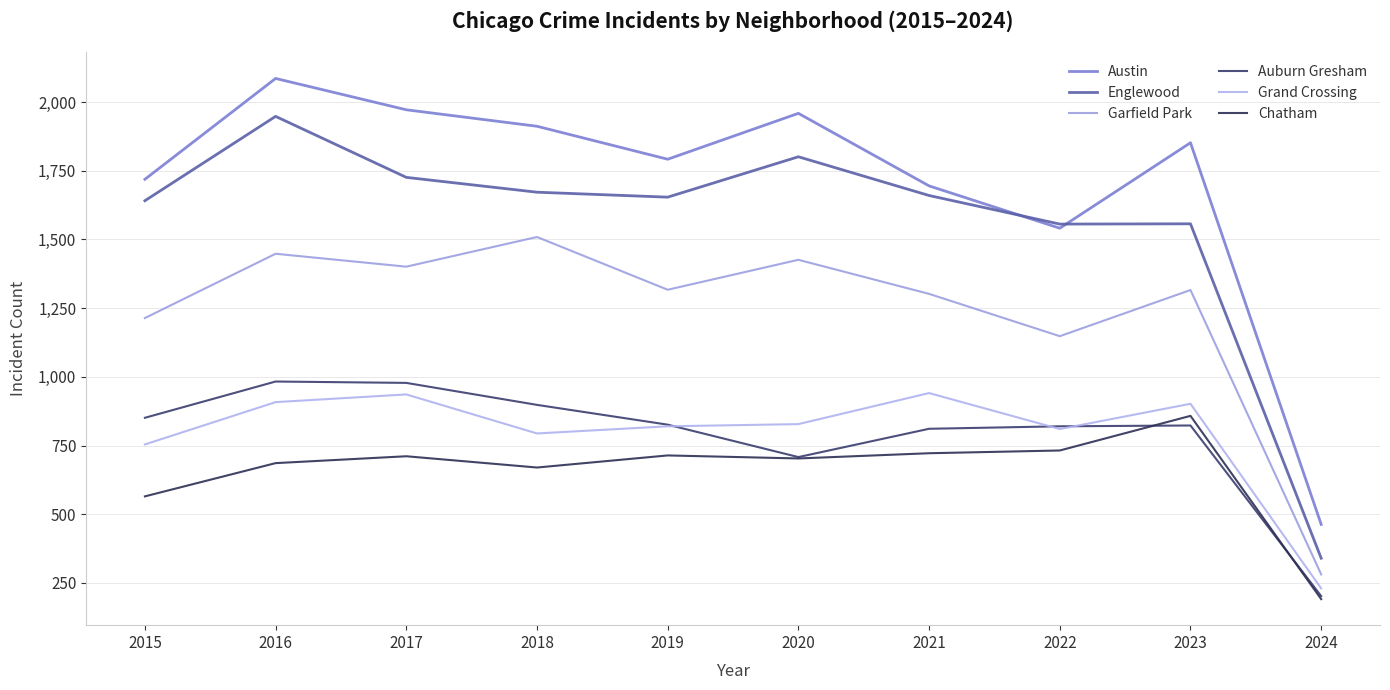

Where do Chatham and Auburn Gresham first cross each other?

2022 and 2023